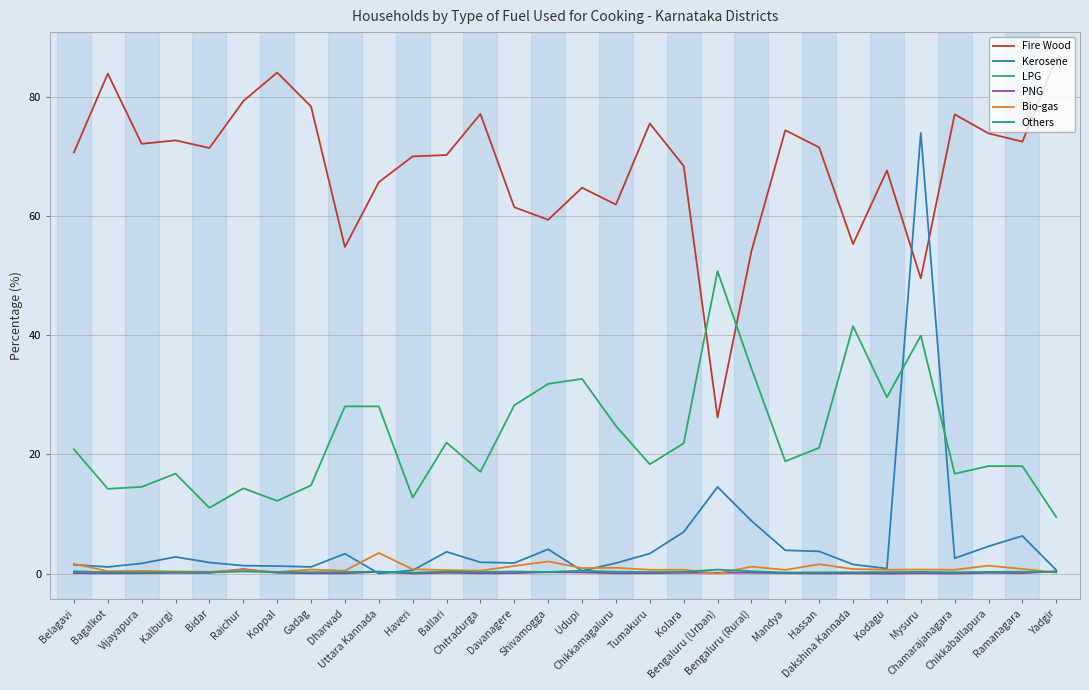

Which series has the largest total across all categories?

Fire Wood